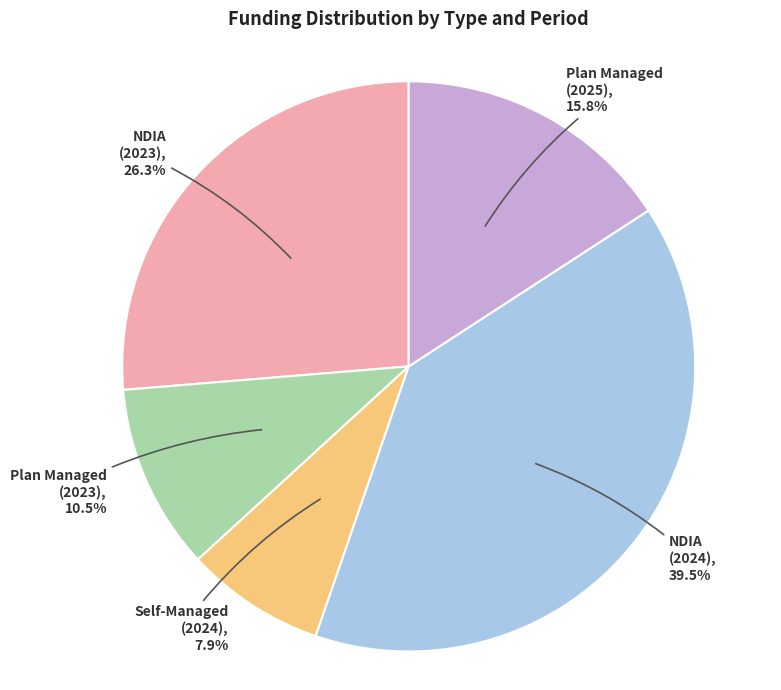

How many segments does this pie chart have?

5